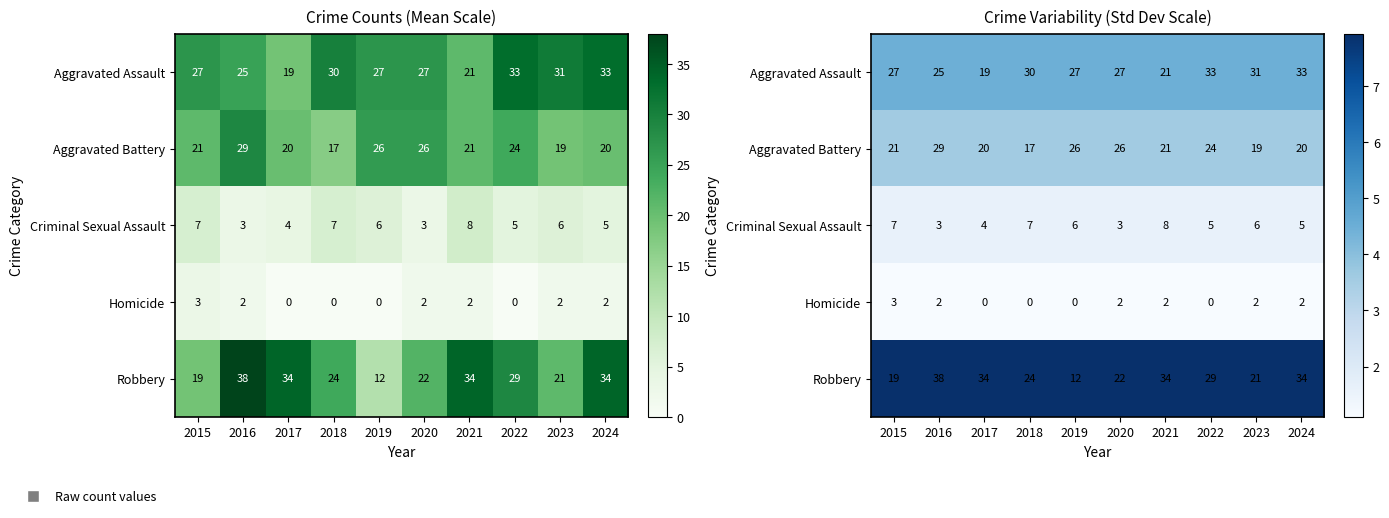

The value of Criminal Sexual Assault at 2024 is 0.5. True or false?

False